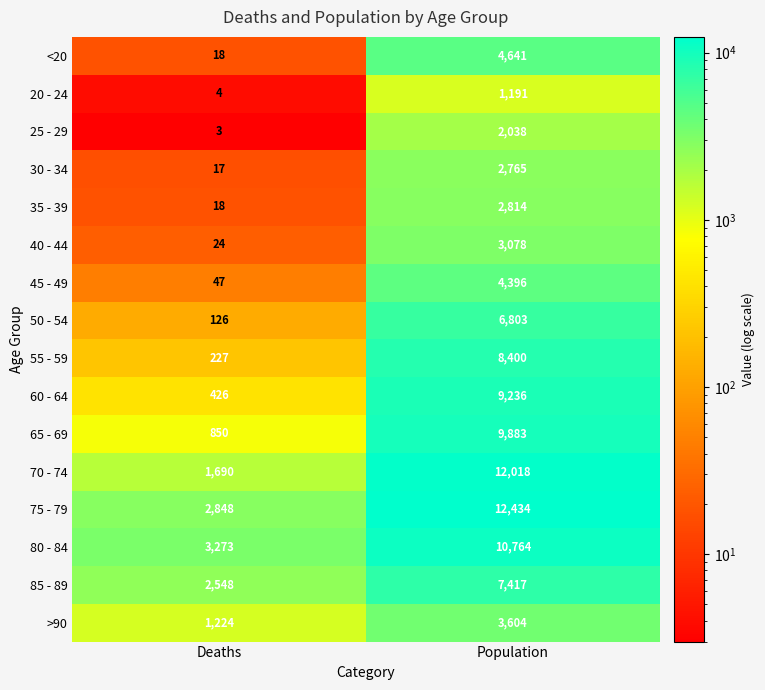

At which category is the sum across all series the highest?

Population